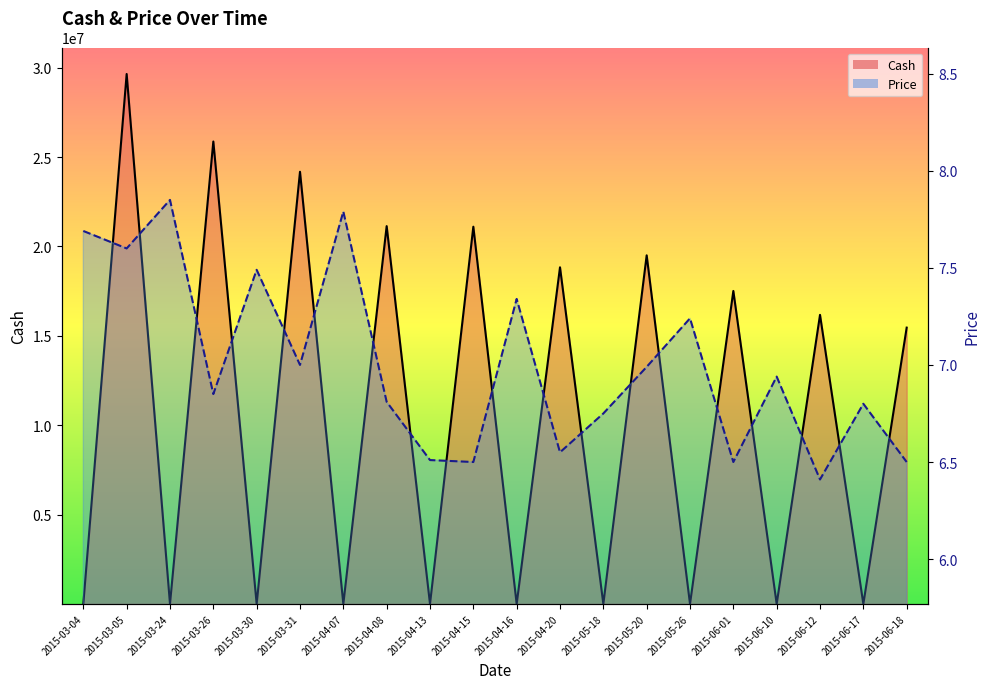

List the series in order of their overall mean, lowest first.

Price, Cash